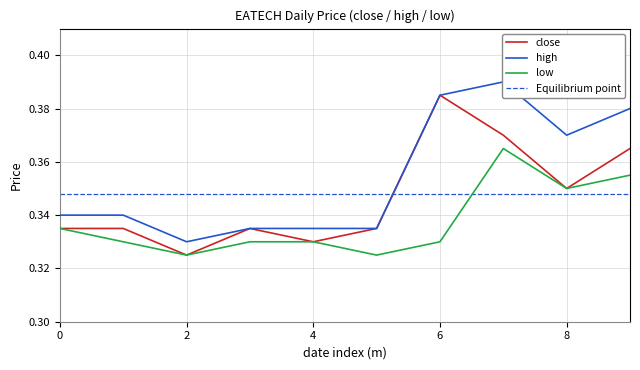

The value of close at 8 is 0.1. True or false?

False